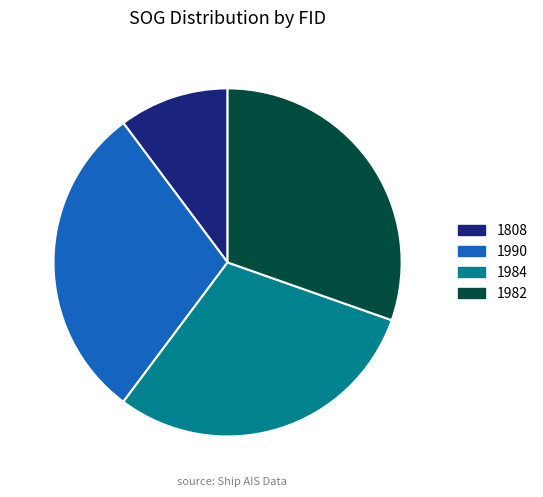

Which slice is the largest?

1982